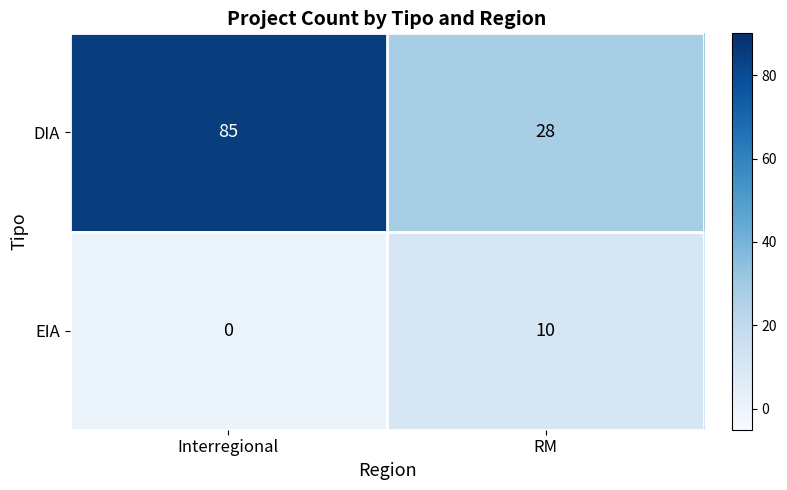

Which category has the lowest value across all series?

Interregional